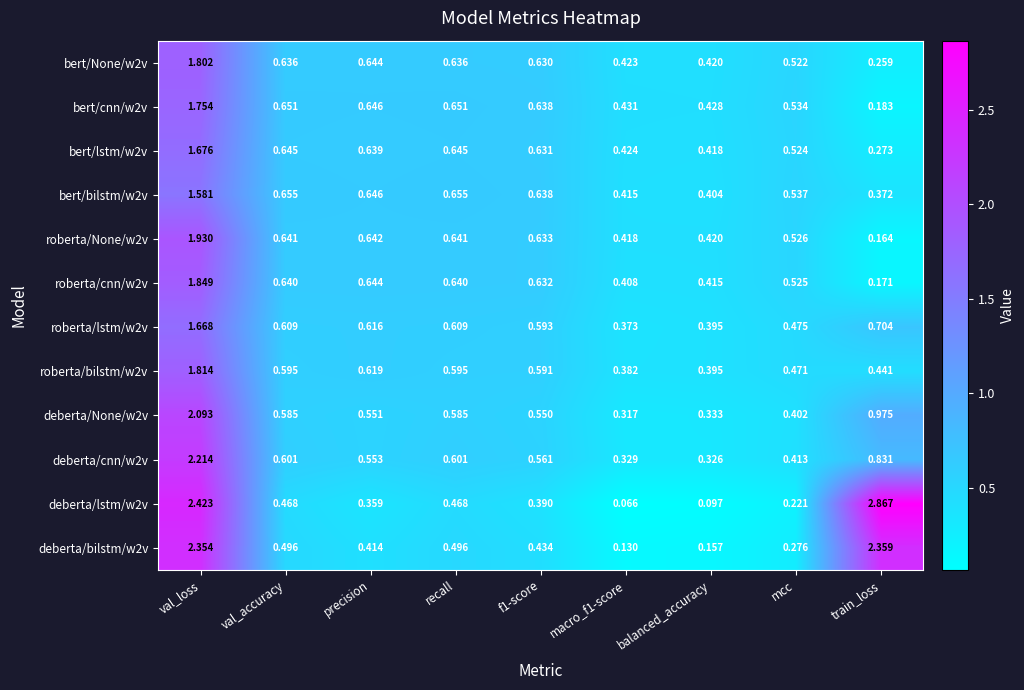

At which label does roberta/bilstm/w2v reach its peak?

val_loss